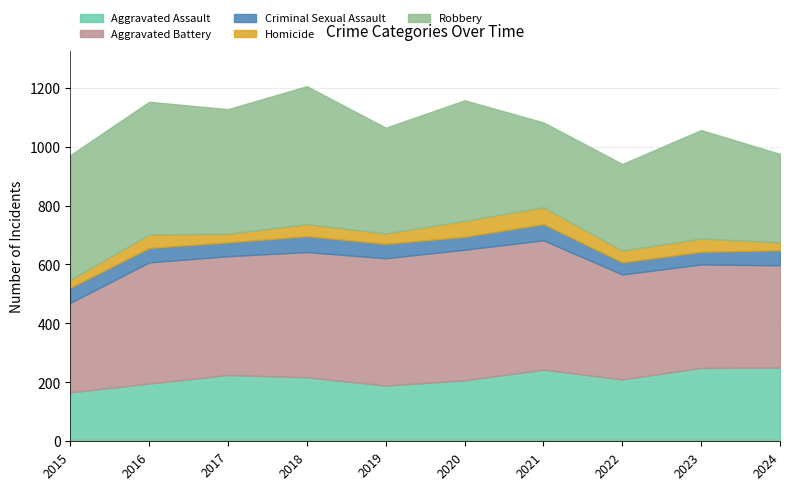

What is the difference between the second highest and minimum values in the Aggravated Assault series?

83